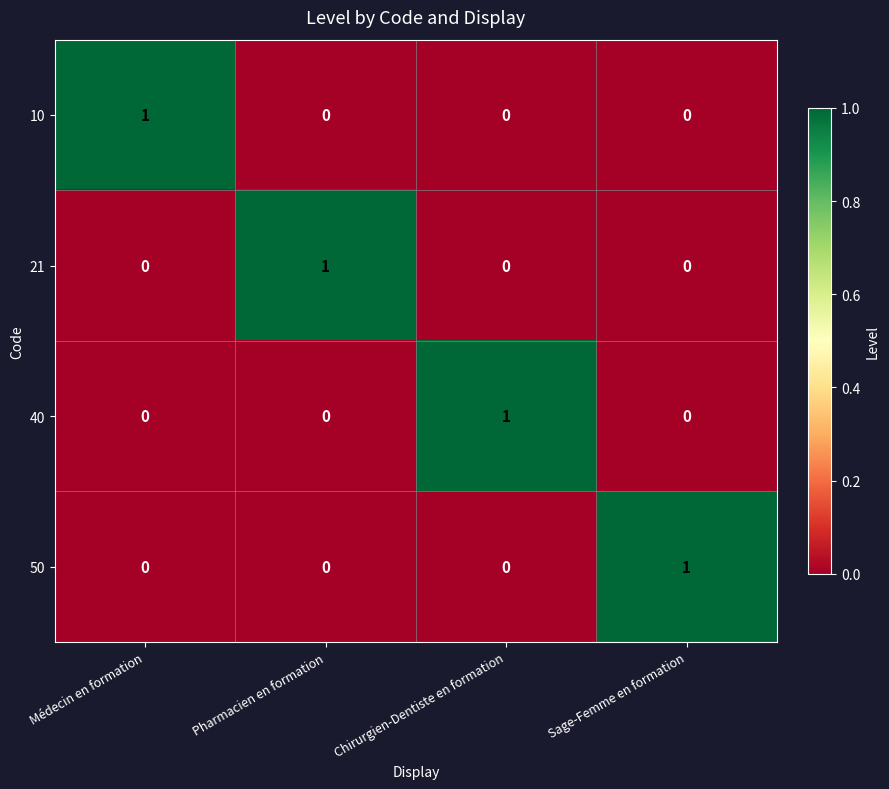

Reading right to left, extract all data points from this chart.

10: 0	0	0	1
21: 0	0	1	0
40: 0	1	0	0
50: 1	0	0	0